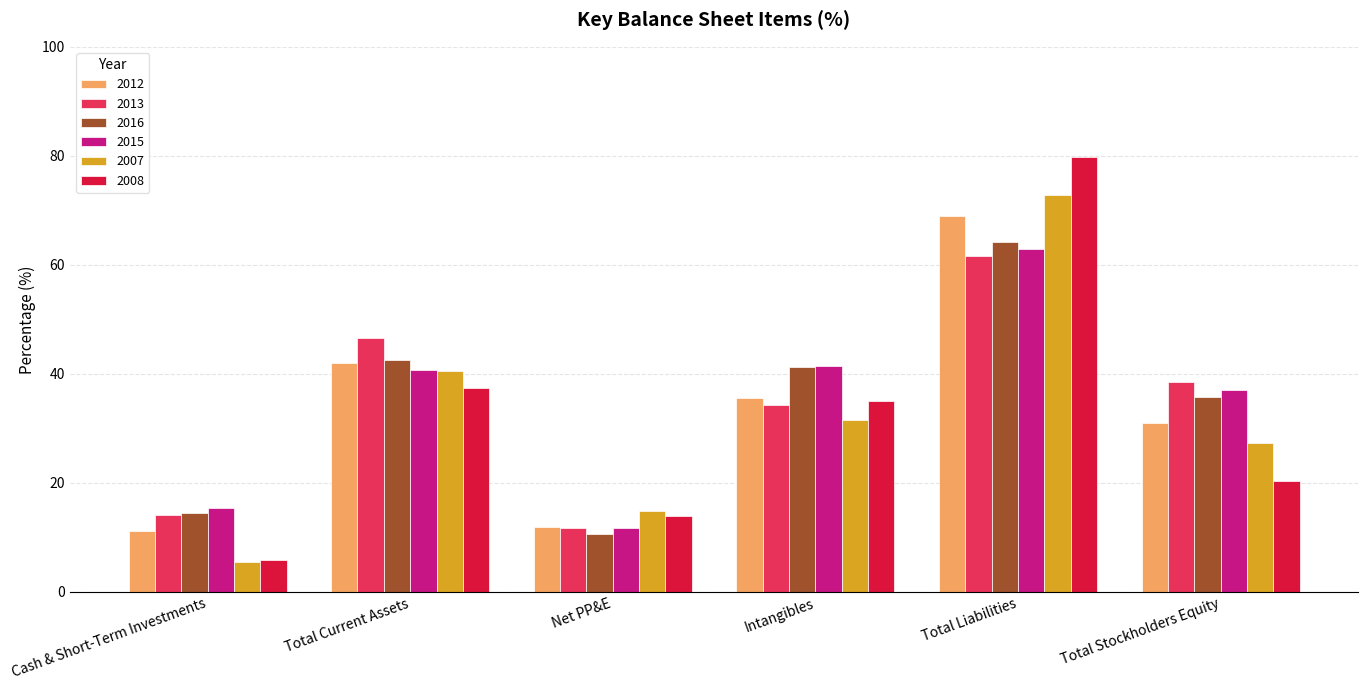

Where is 2008 nearest to the value 42?

Total Current Assets